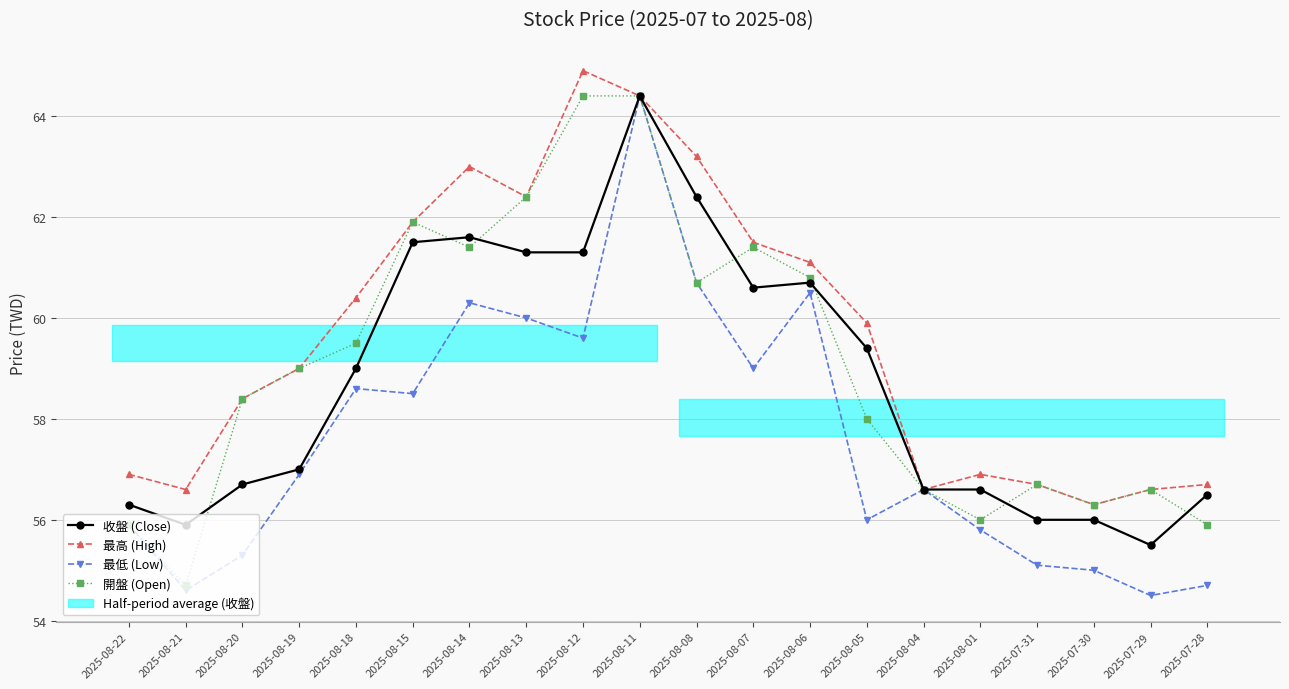

What is the sum of all 開盤 (Open) values?

1181.0